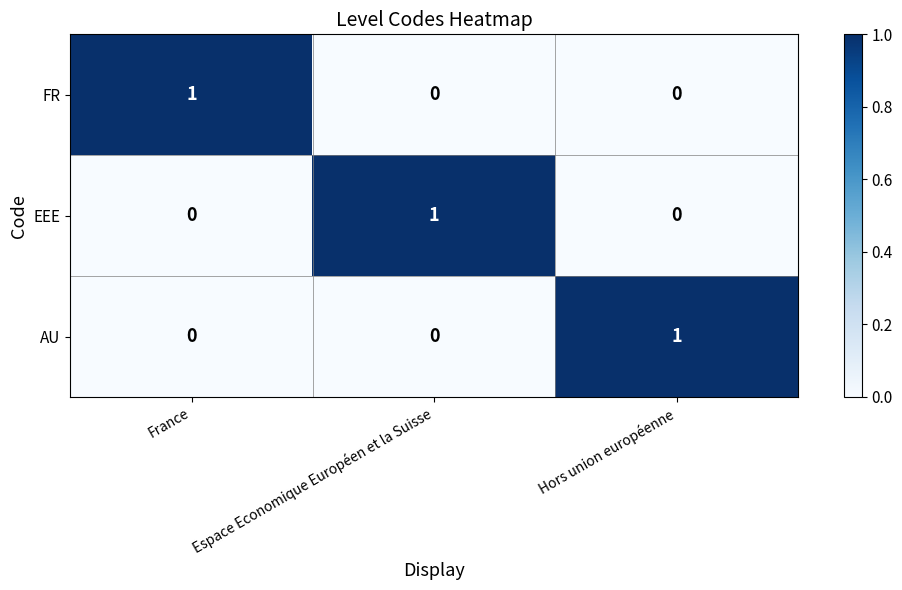

At how many categories does at least one series exceed 0?

3